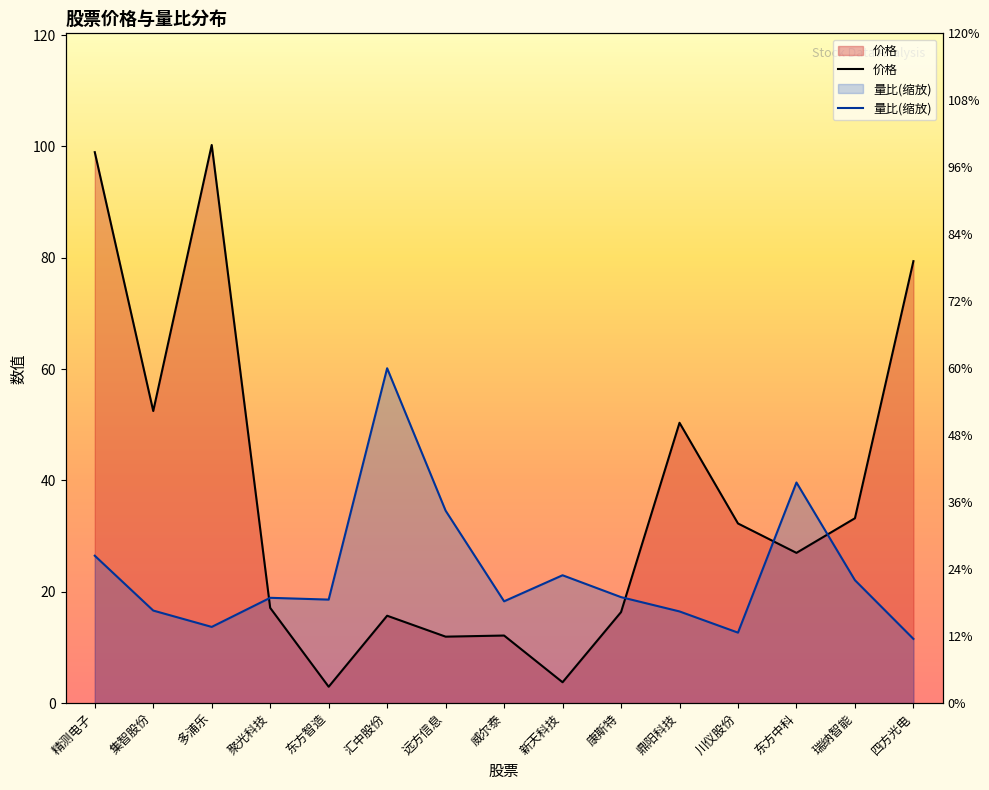

What is the approximate value of 量比 at 东方智造?

18.6